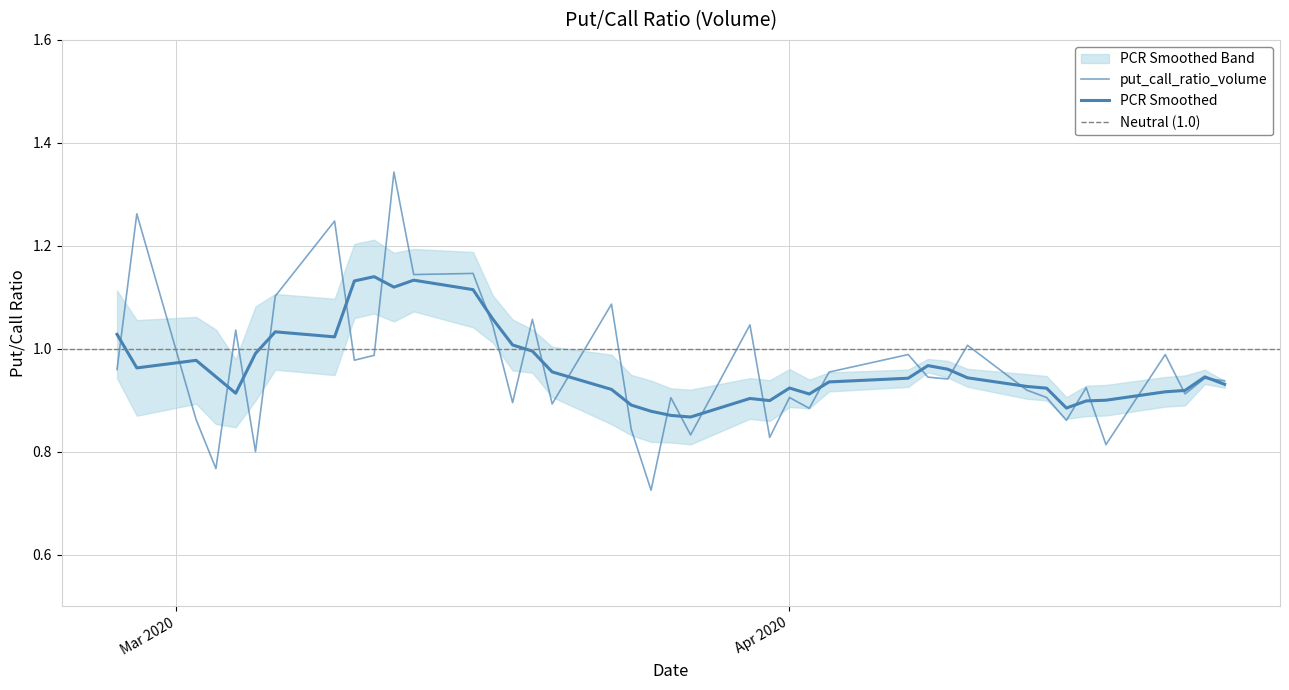

What is the difference between the values at 2020-04-07 and 2020-03-02?

0.1